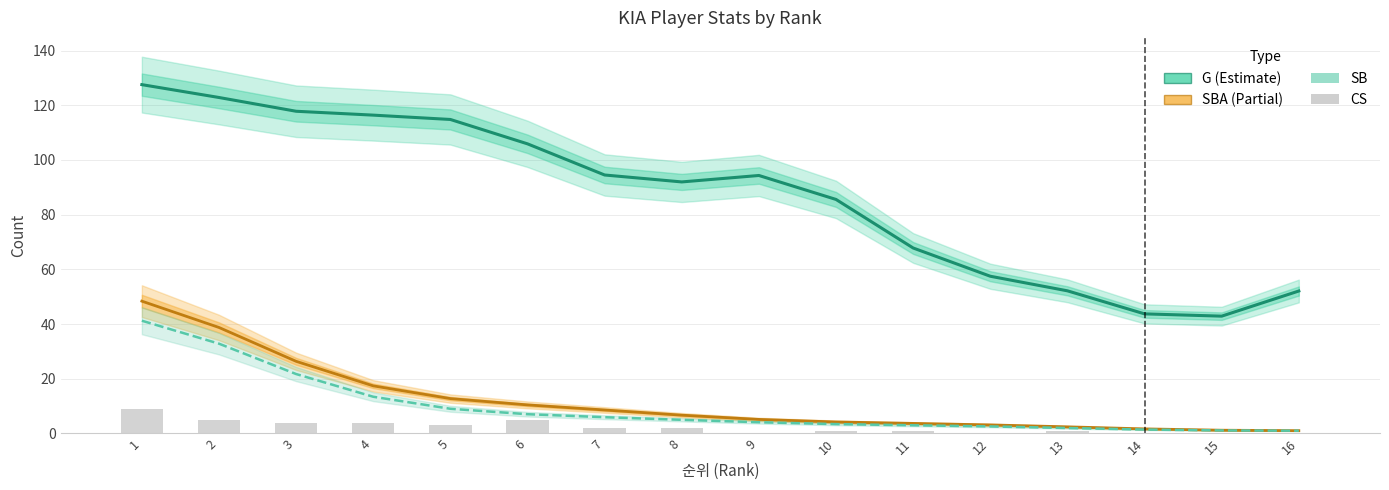

Reading left to right, what are all the values shown in this chart?

G (Games): 1=127.6	2=122.9	3=117.8	4=116.4	5=114.8	6=105.9	7=94.5	8=92.0	9=94.3	10=85.6	11=67.8	12=57.5	13=52.2	14=43.7	15=42.9	16=52.1
SBA: 1=48.4	2=38.8	3=26.4	4=17.4	5=12.8	6=10.5	7=8.6	8=6.7	9=5.1	10=4.2	11=3.7	12=3.1	13=2.4	14=1.7	15=1.2	16=1.0
SB: 1=41.2	2=32.8	3=21.7	4=13.4	5=9.0	6=7.1	7=6.0	8=5.0	9=4.1	10=3.4	11=3.0	12=2.6	13=2.0	14=1.4	15=1.1	16=1.0
CS: 1=9.0	2=5.0	3=4.0	4=4.0	5=3.0	6=5.0	7=2.0	8=2.0	9=0.0	10=1.0	11=1.0	12=0.0	13=1.0	14=0.0	15=0.0	16=0.0